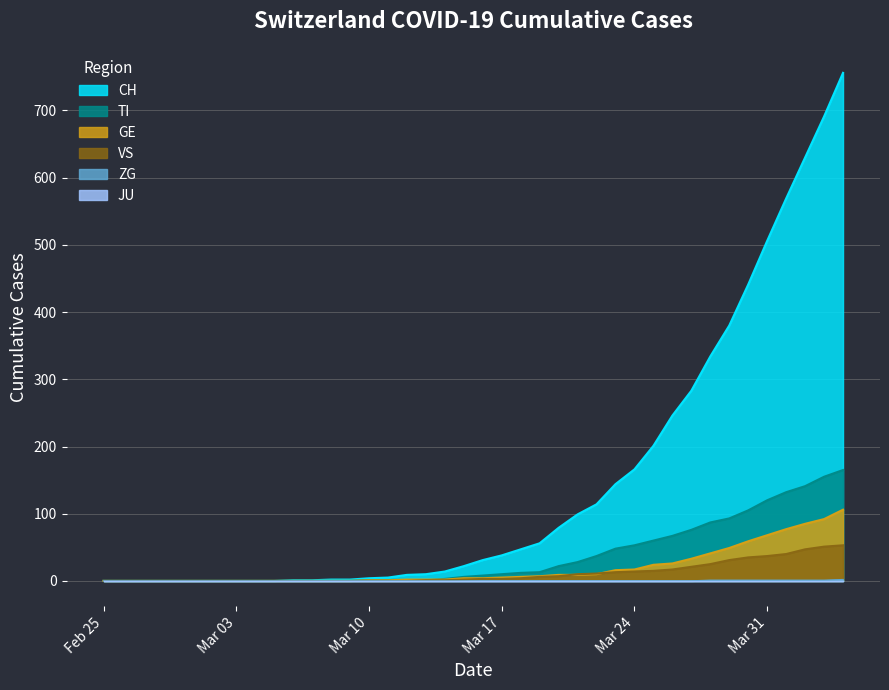

How many positive values does the GE series have?

26